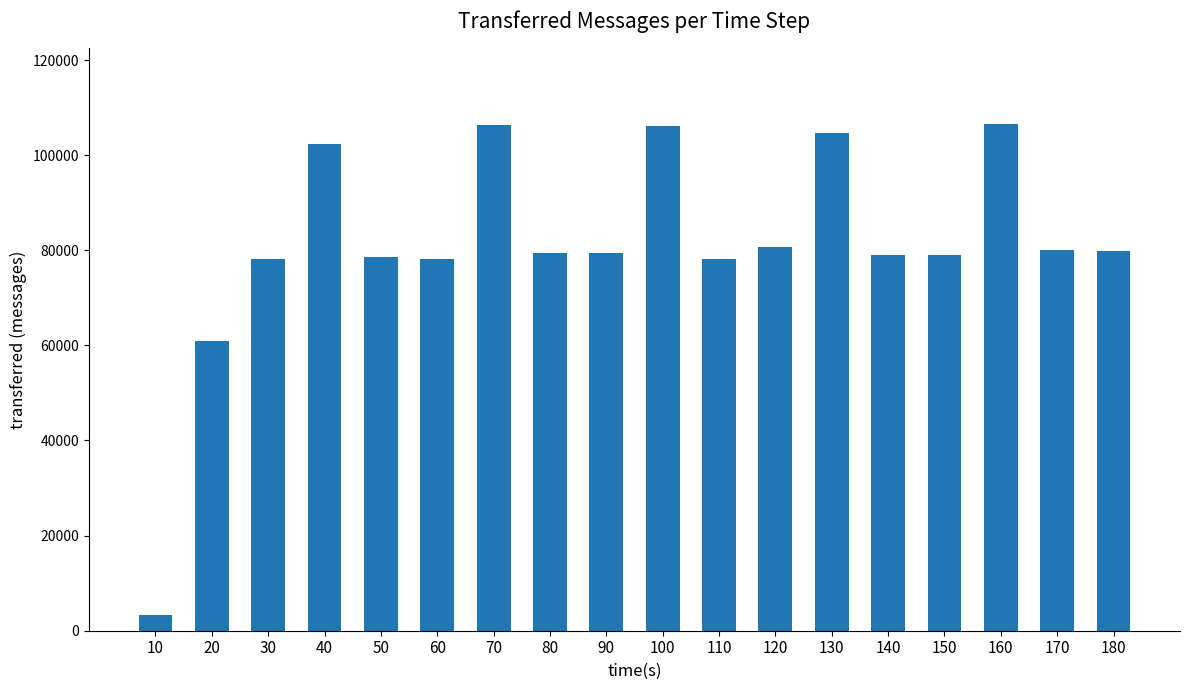

What is the change in value from 50 to 140?

+560